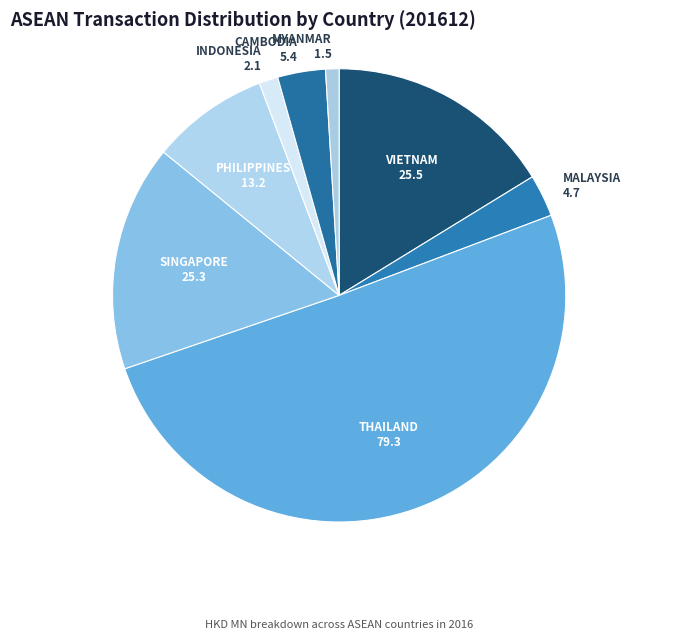

Do MALAYSIA and SINGAPORE together represent more than half of the pie?

No